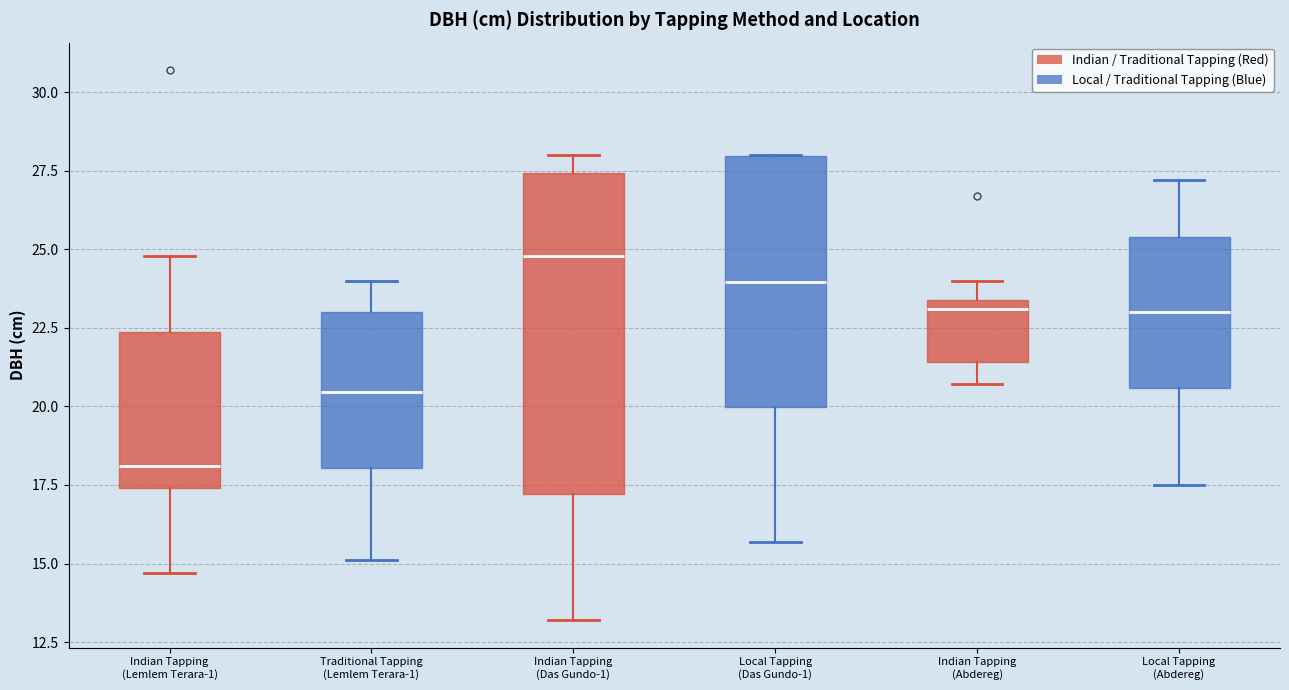

Where does the upper whisker of the box for Local Tapping (Abdereg) end on the y-axis? The values are not printed on the chart, so give them approximately, as read against the axis.

27.0